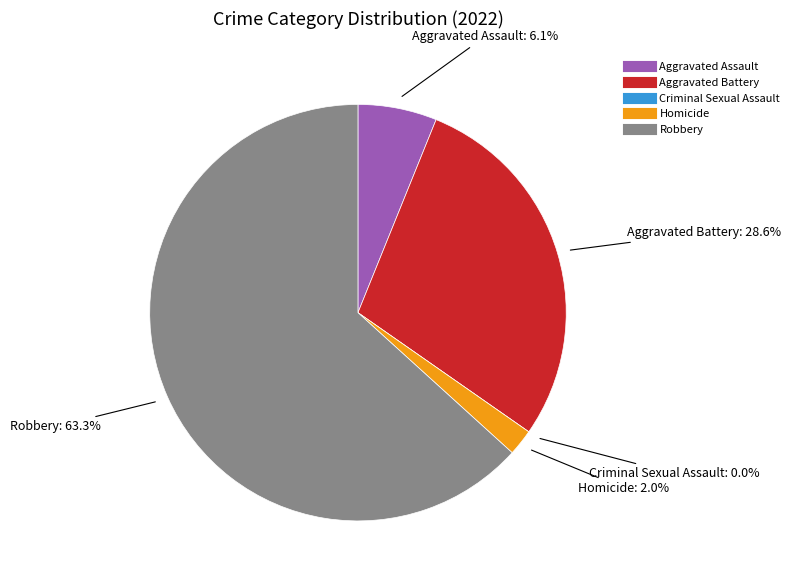

The Robbery slice represents 57% of the pie. True or false?

False